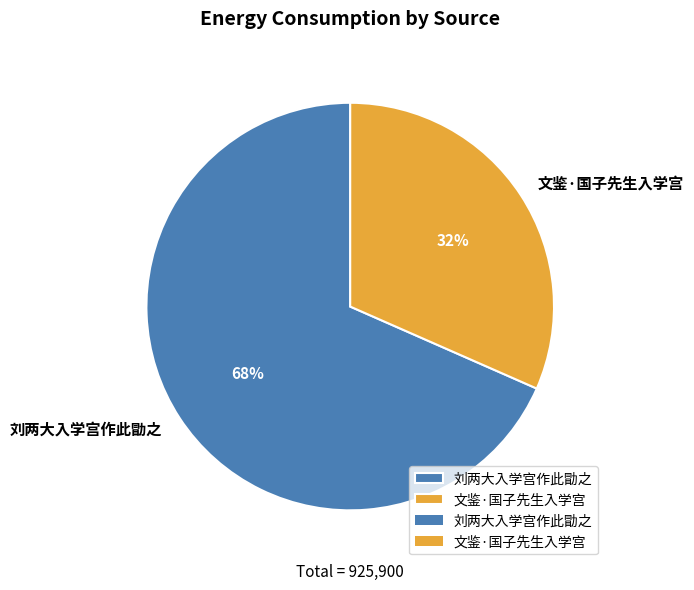

Is there any slice that represents more than half of the pie?

Yes